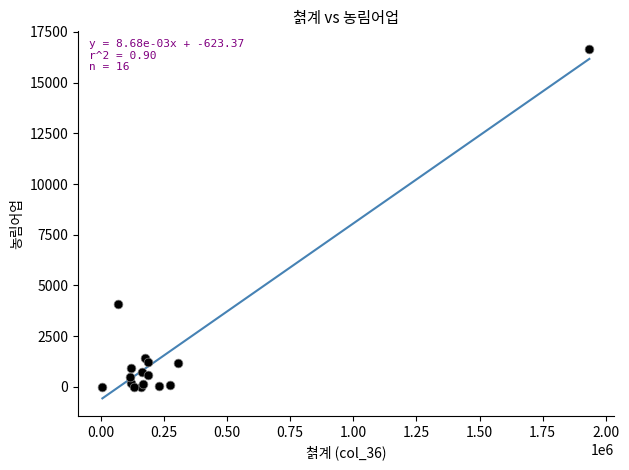

What Y value in the scatter plot is closest to 8332?

4074.9